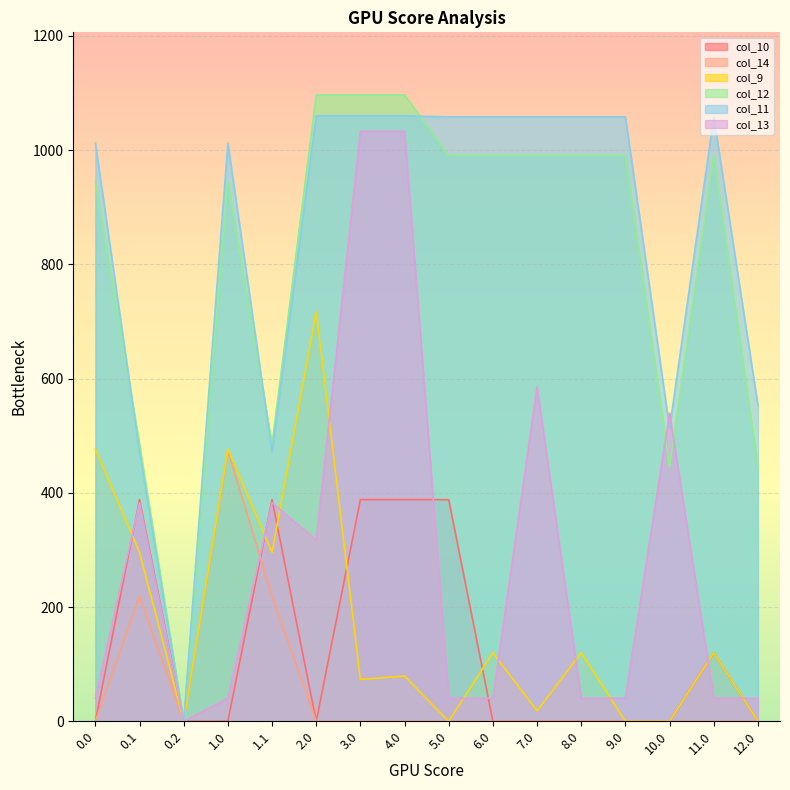

Which series changed the most between 2.0 and 12.0?

col_9